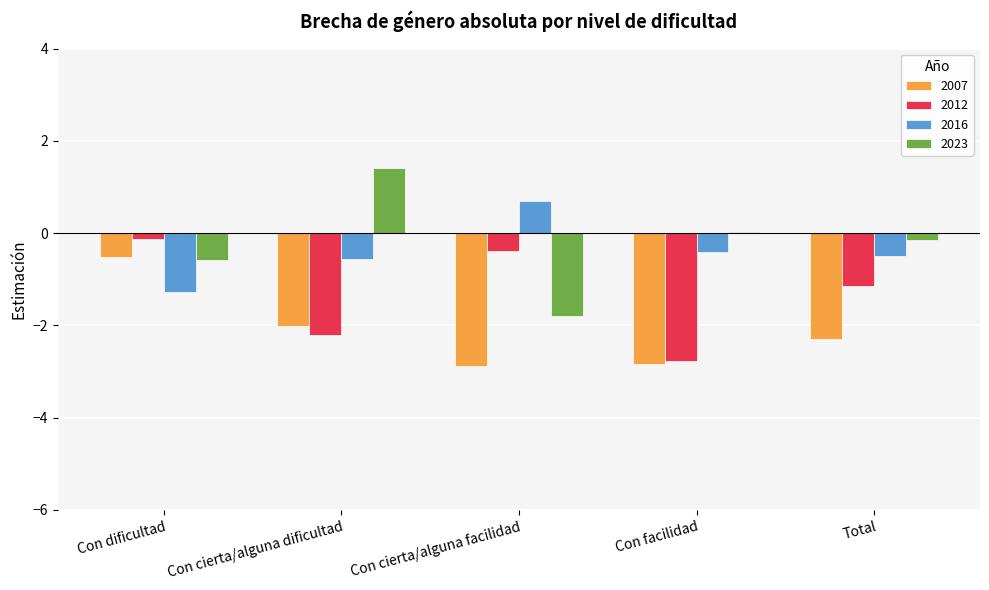

What is the total value across all series at Con cierta/alguna dificultad?

-3.4